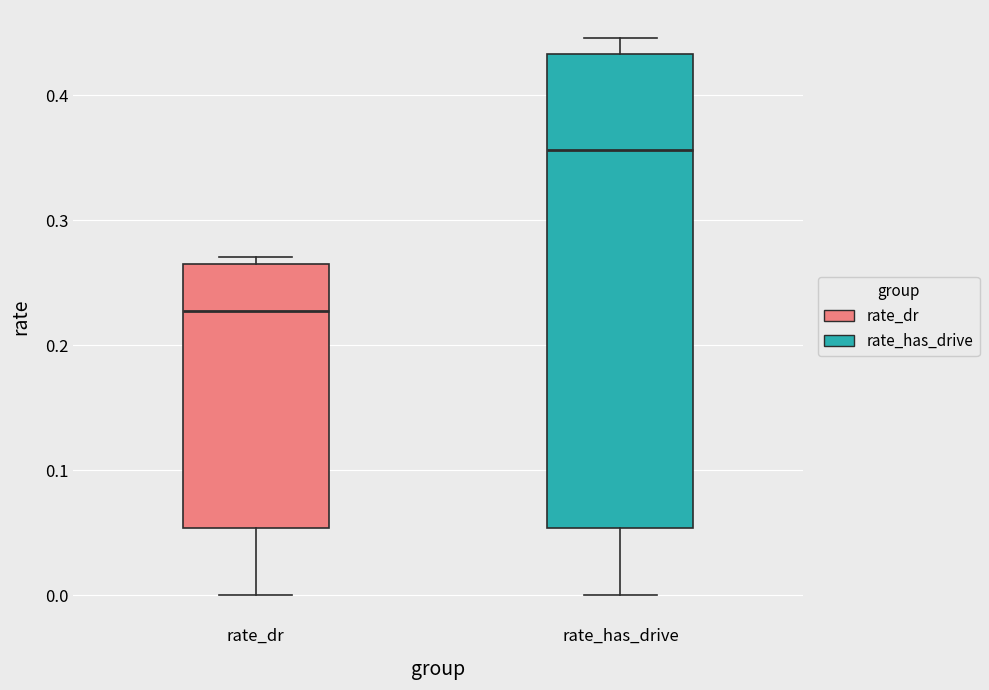

Where is the upper edge of the box for rate_dr on the y-axis? The values are not printed on the chart, so give them approximately, as read against the axis.

0.26